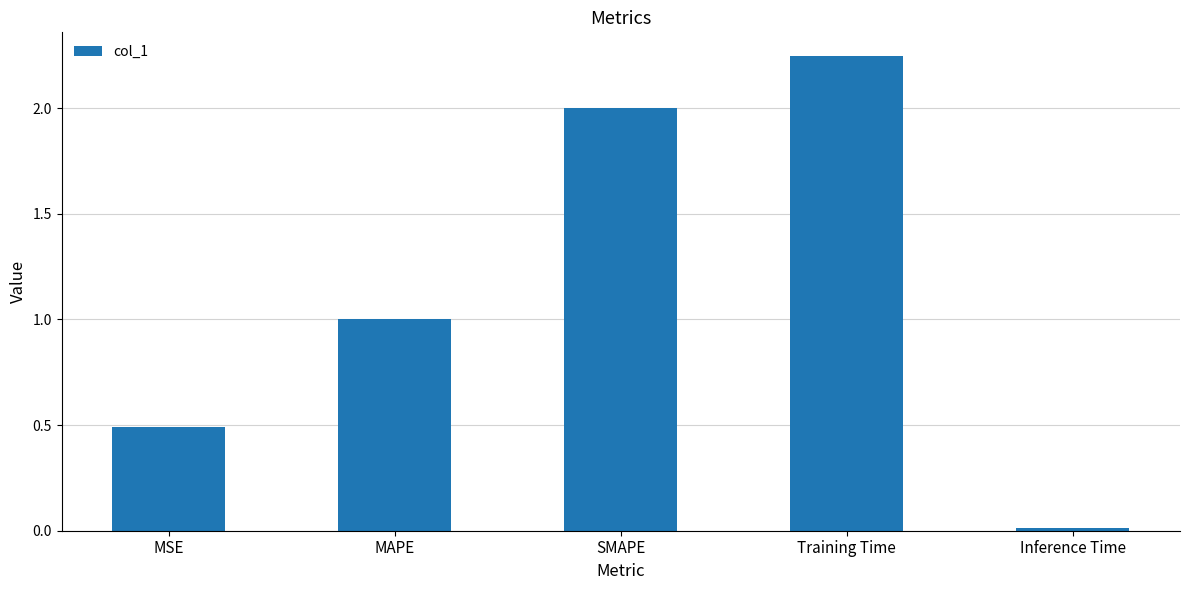

What position from the left is MSE?

1